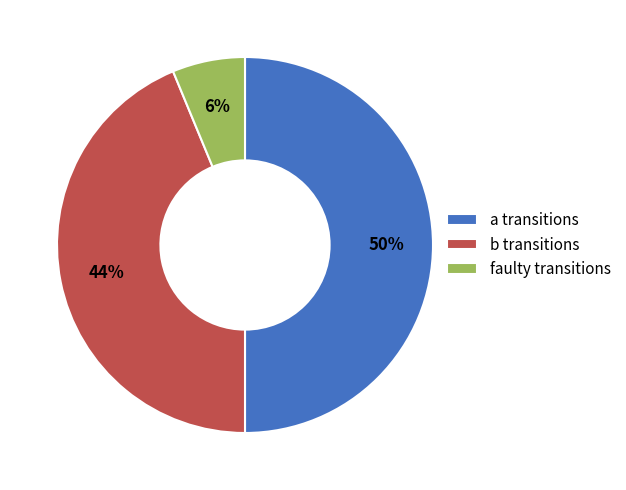

Does b transitions account for over 50% of the chart?

No